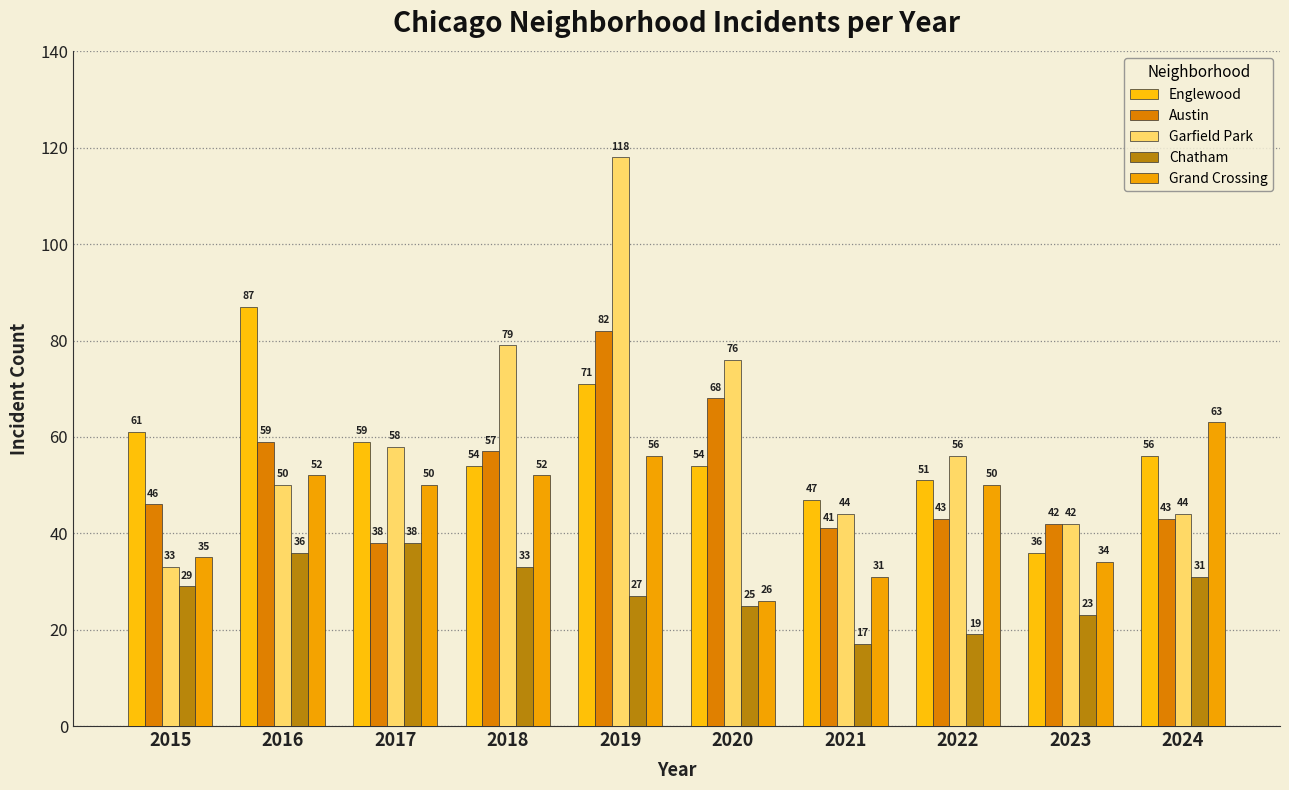

Reading right to left, list all the values displayed in this chart.

Englewood: 56	36	51	47	54	71	54	59	87	61
Austin: 43	42	43	41	68	82	57	38	59	46
Garfield Park: 44	42	56	44	76	118	79	58	50	33
Chatham: 31	23	19	17	25	27	33	38	36	29
Grand Crossing: 63	34	50	31	26	56	52	50	52	35